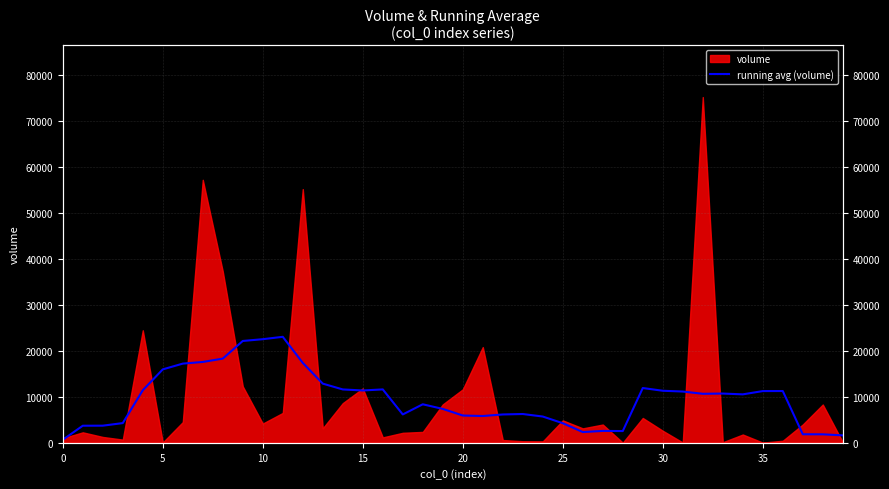

What is the sum of the values at 21 and 17?

11983.7